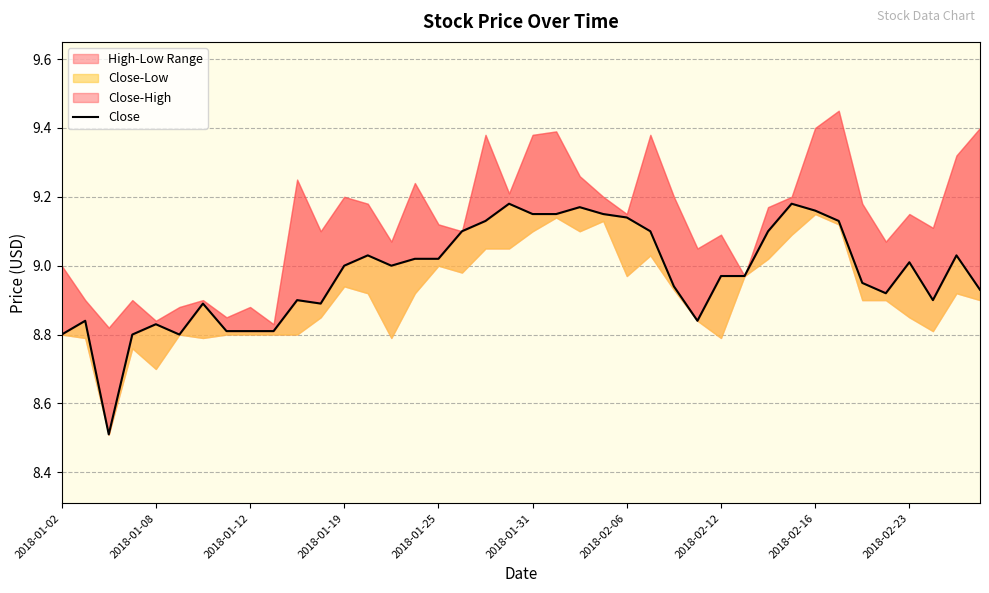

True or false: the data shows 8.8 at 27.

True